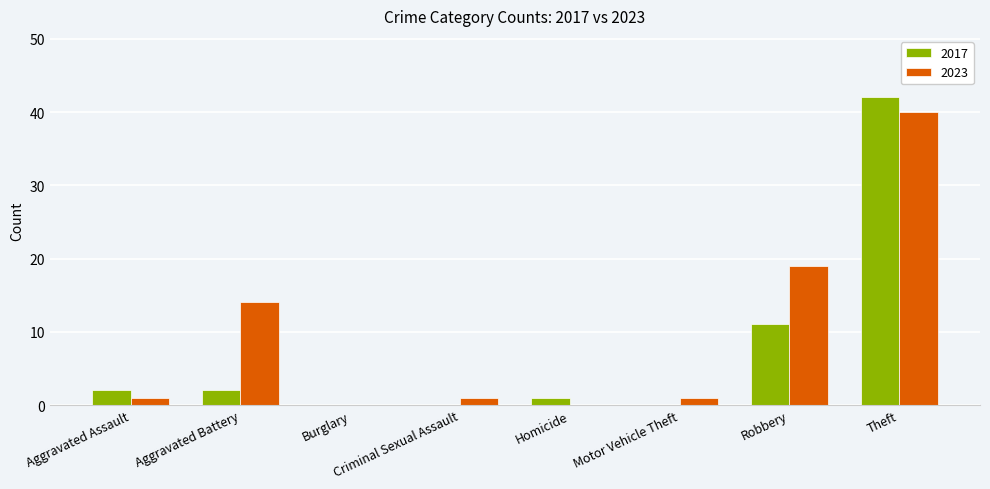

Which series has the largest total across all categories?

2023